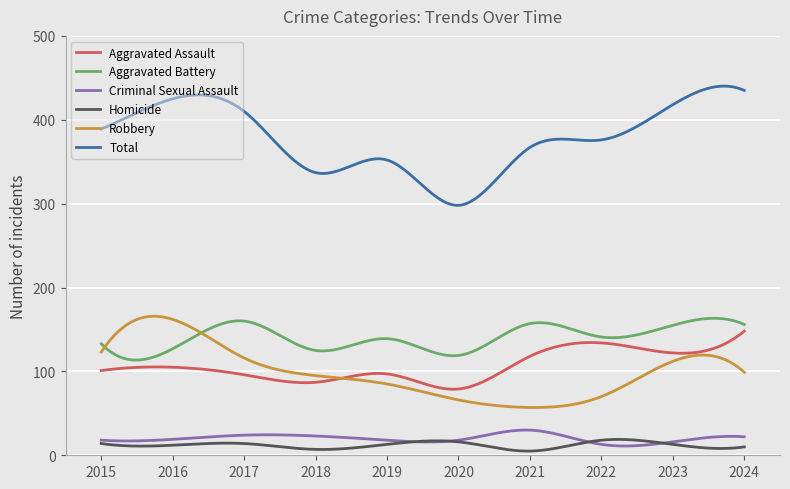

What is the maximum value for Homicide?

18.9